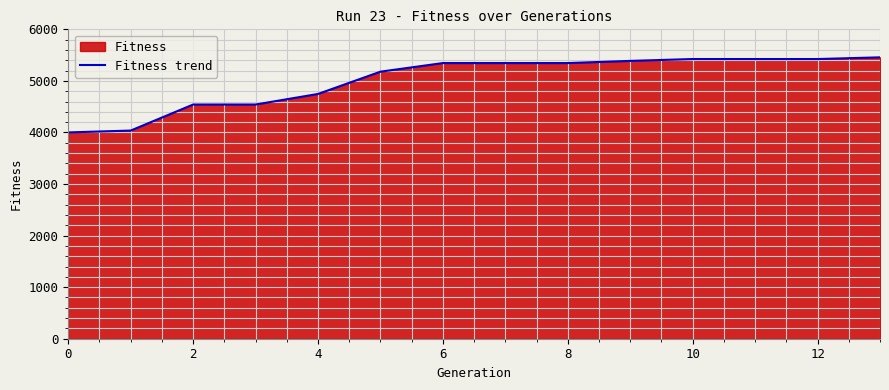

How many lines are shown in the chart?

1